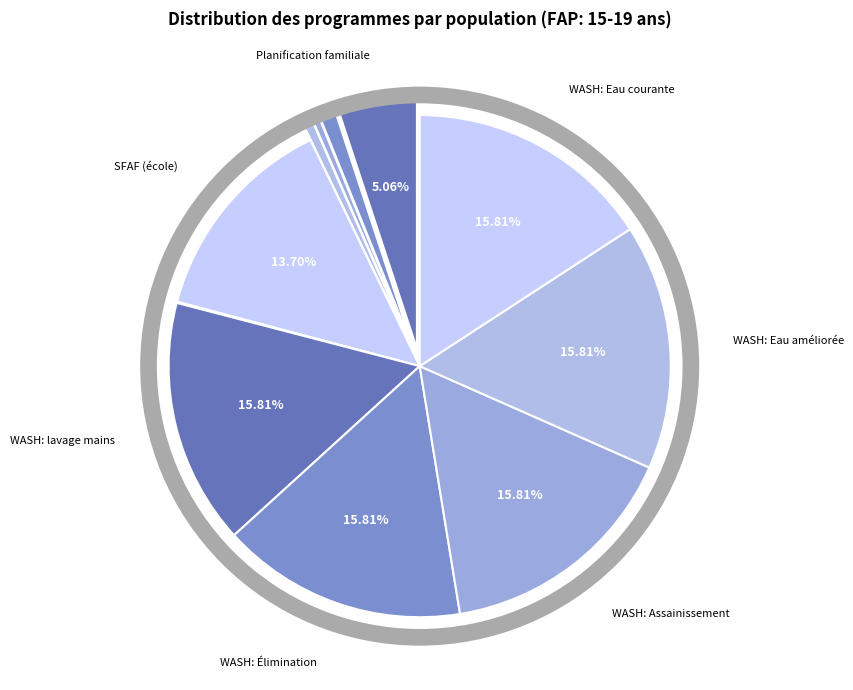

Is there a majority slice in this chart?

No